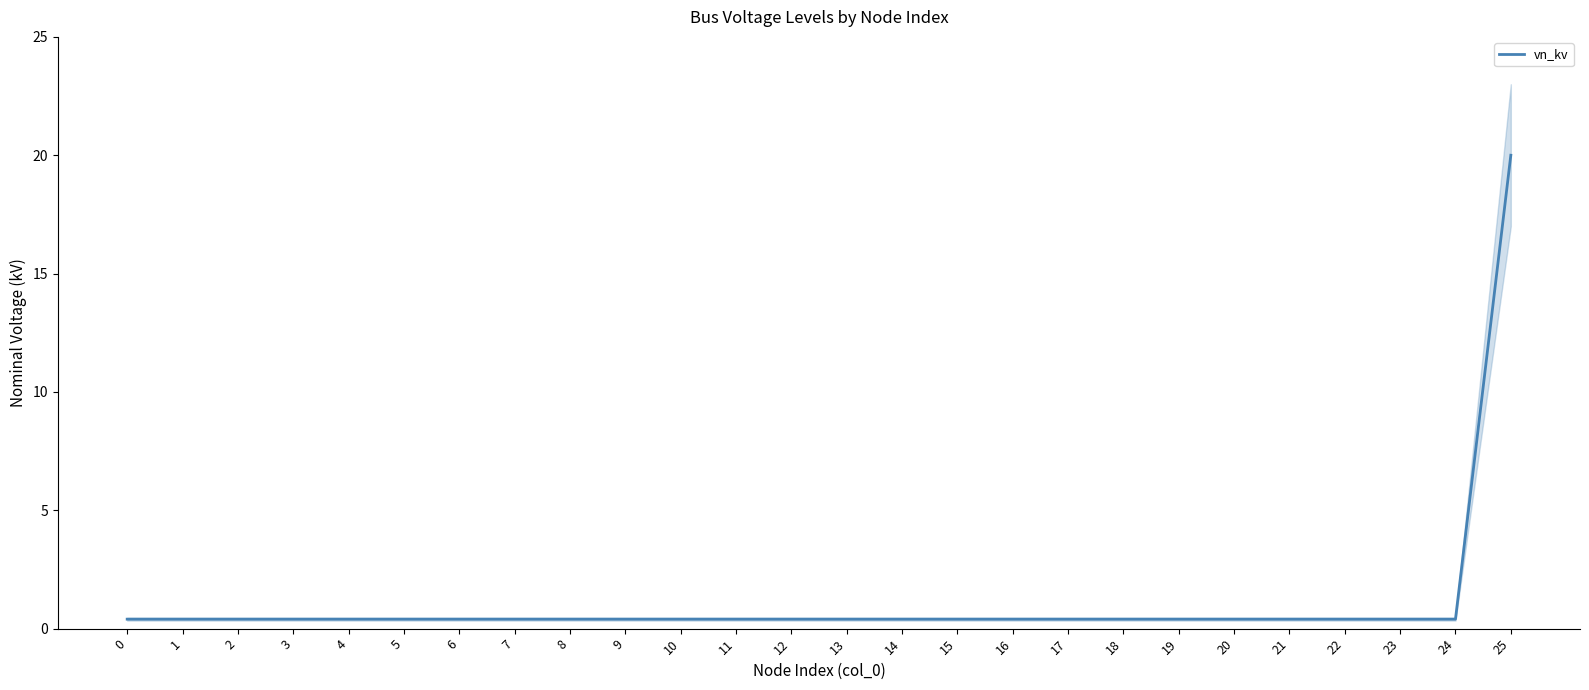

What is the value of the 1st point from the left?

0.4